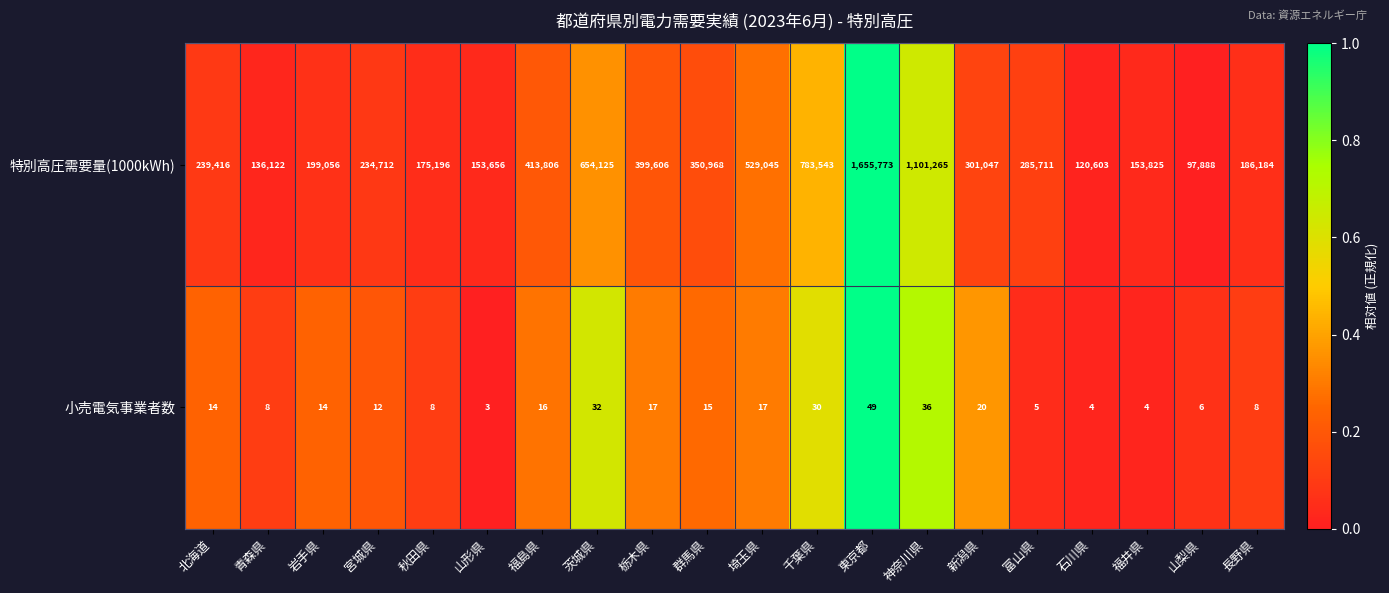

What is the difference between the second highest and minimum values in the 小売電気事業者数 series?

33